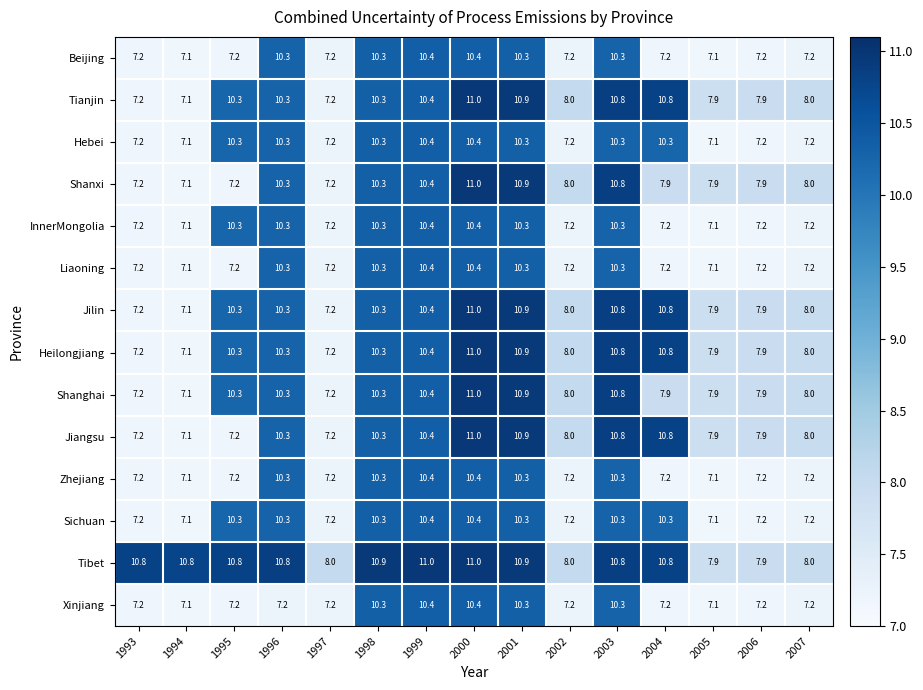

What is the total value across all series at 2005?

105.0